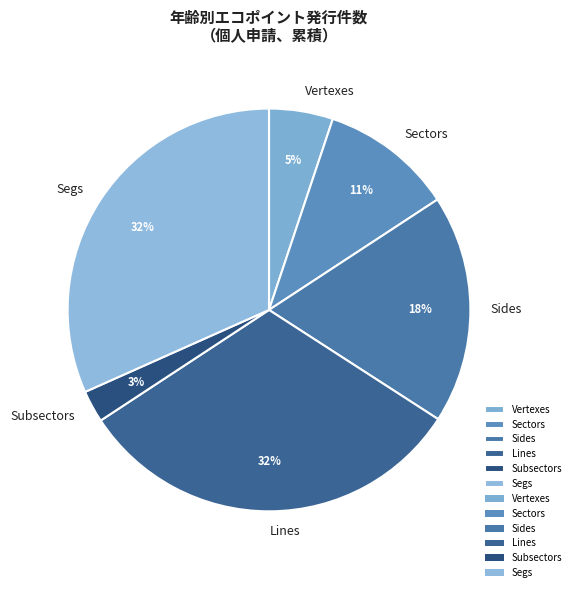

To the nearest percent, what percentage of the pie is Subsectors?

3%